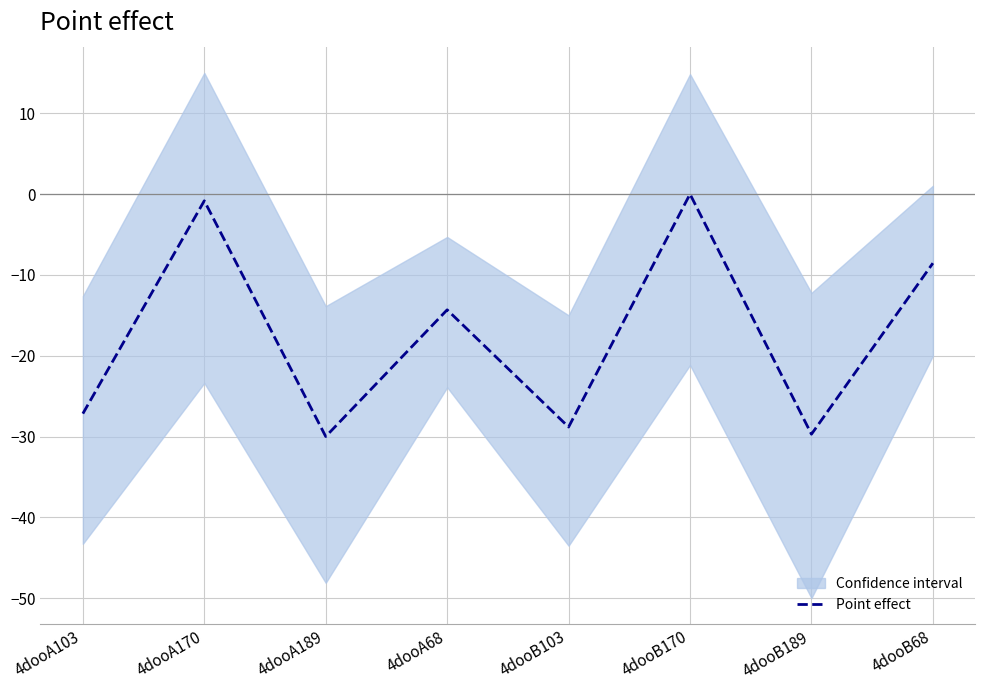

What is the label of the 8th point from the right?

4dooA103